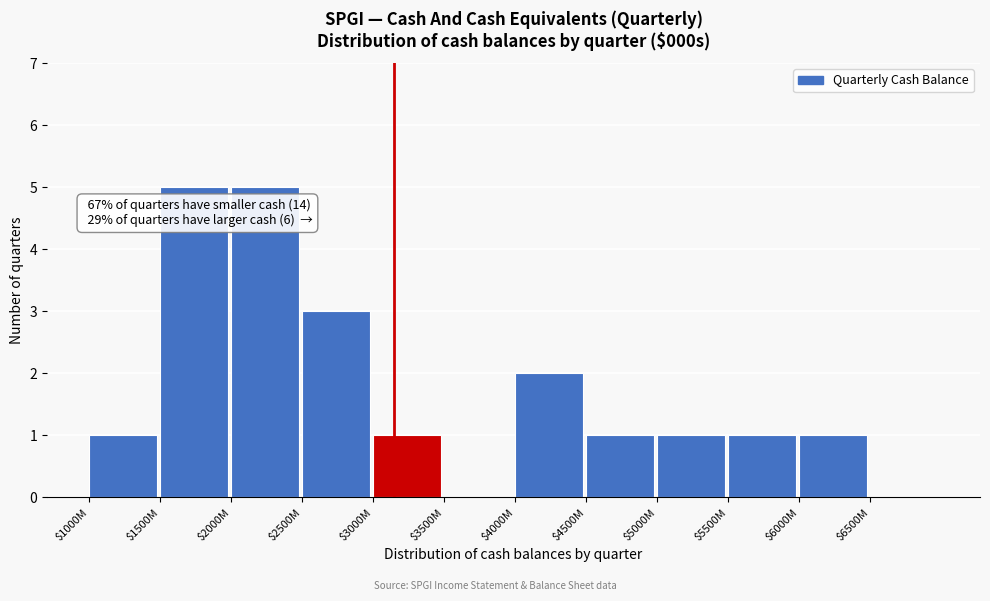

The chart shows a value of 1 at $3000M. True or false?

True